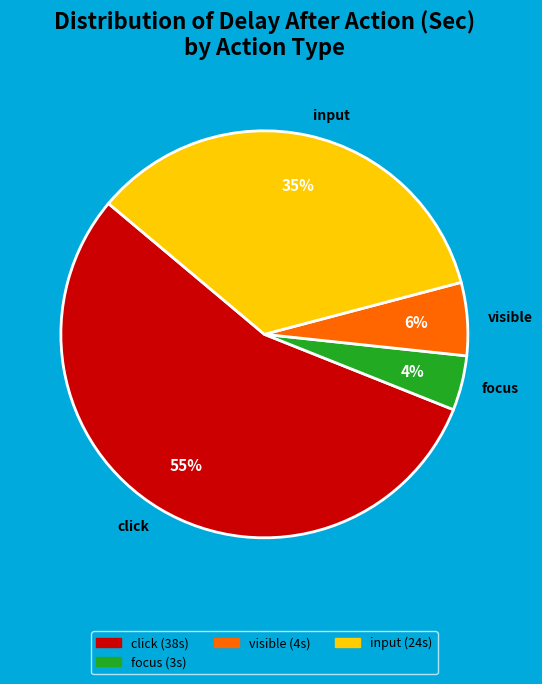

Which category has the smallest portion of the pie?

focus